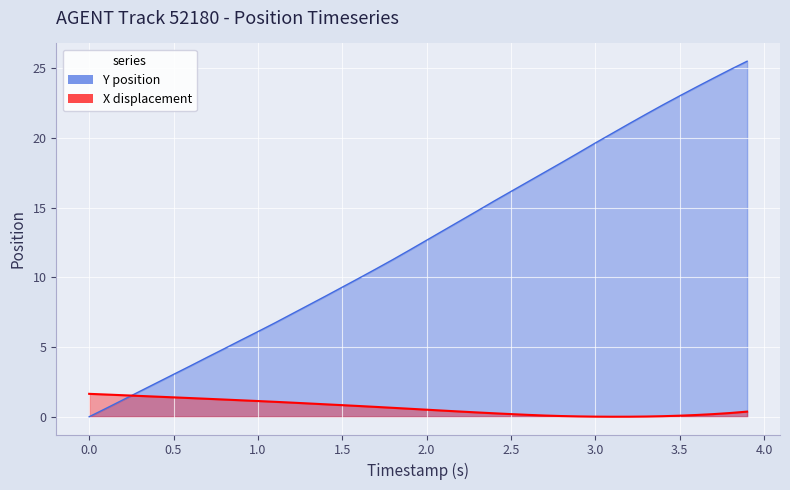

What is the sum of all X_values values?

26.2